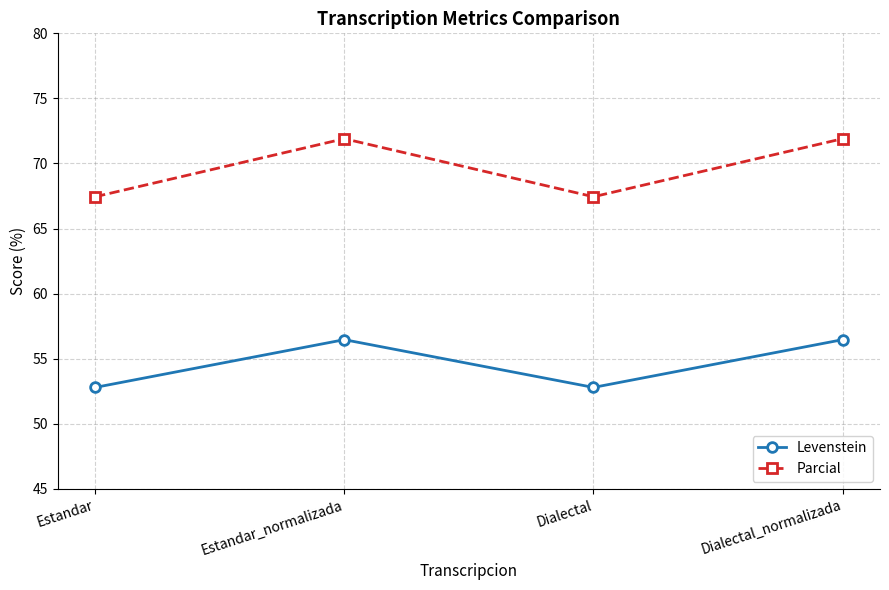

At Estandar_normalizada, list the series in order from smallest to largest.

Levenstein, Parcial